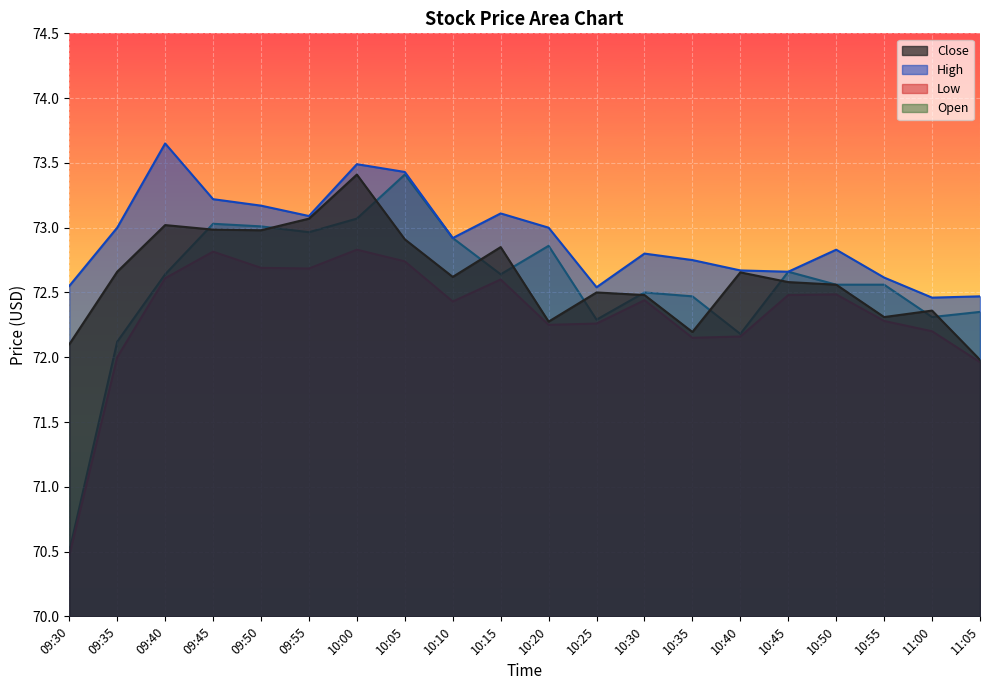

True or false: Close and High intersect in this chart.

False